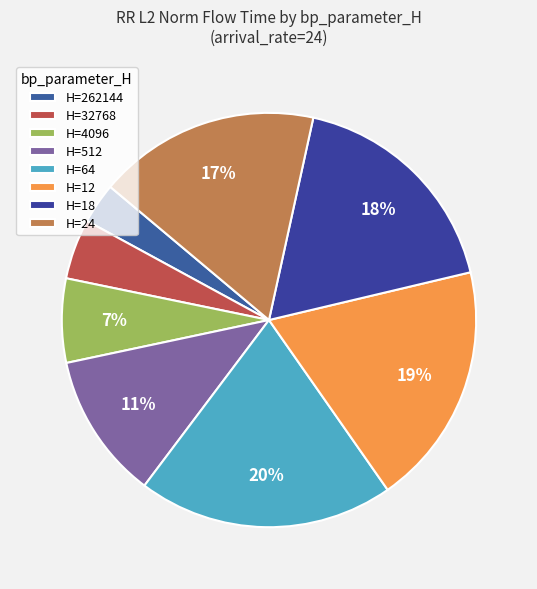

What is the smallest slice in the pie chart?

H=262144